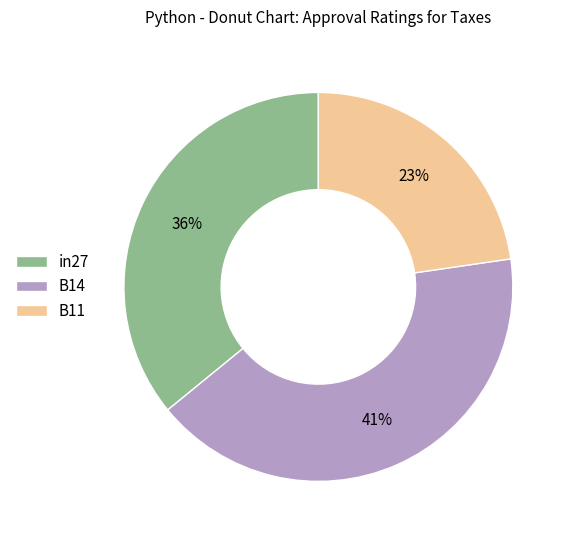

Which category has the smallest portion of the pie?

B11